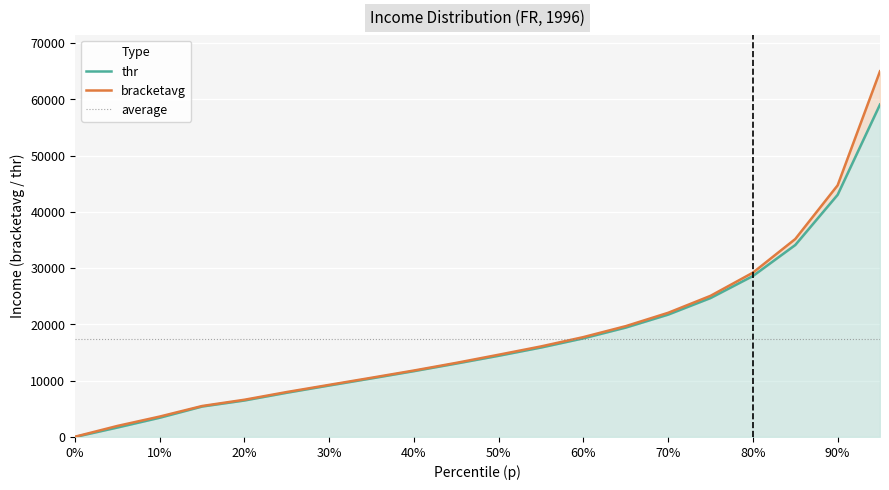

Which series has the widest spread of values?

bracketavg